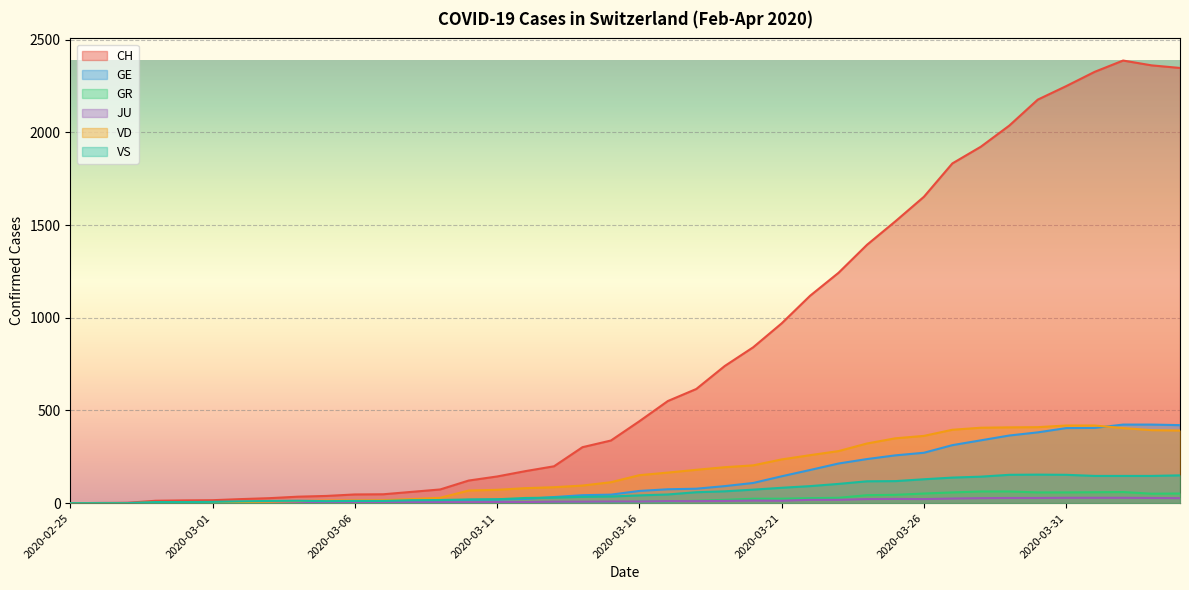

Is it true that VD equals 110 at 2020-03-24?

False